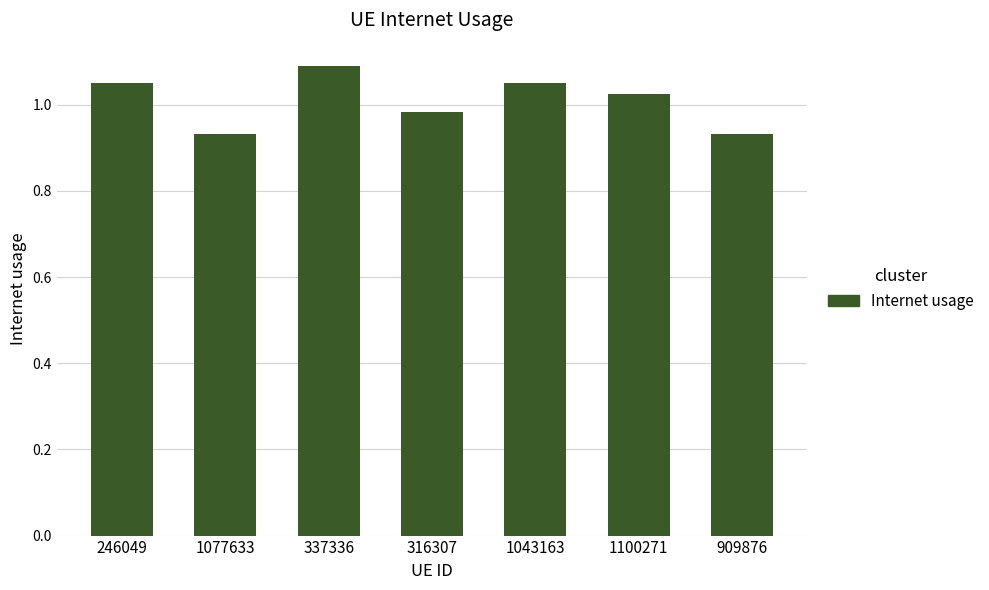

What is the label of the 4th bar from the left?

316307